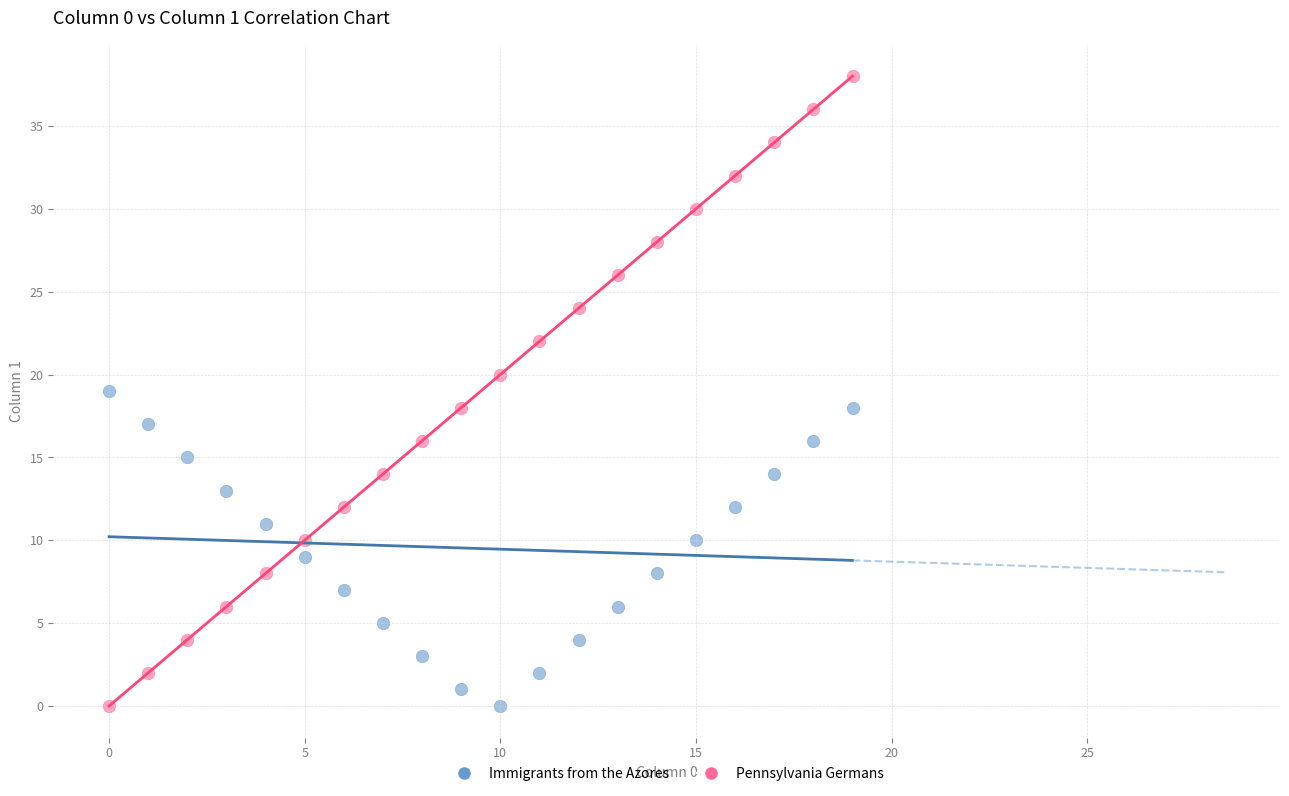

Which series has the largest Y range (max minus min)?

Pennsylvania Germans